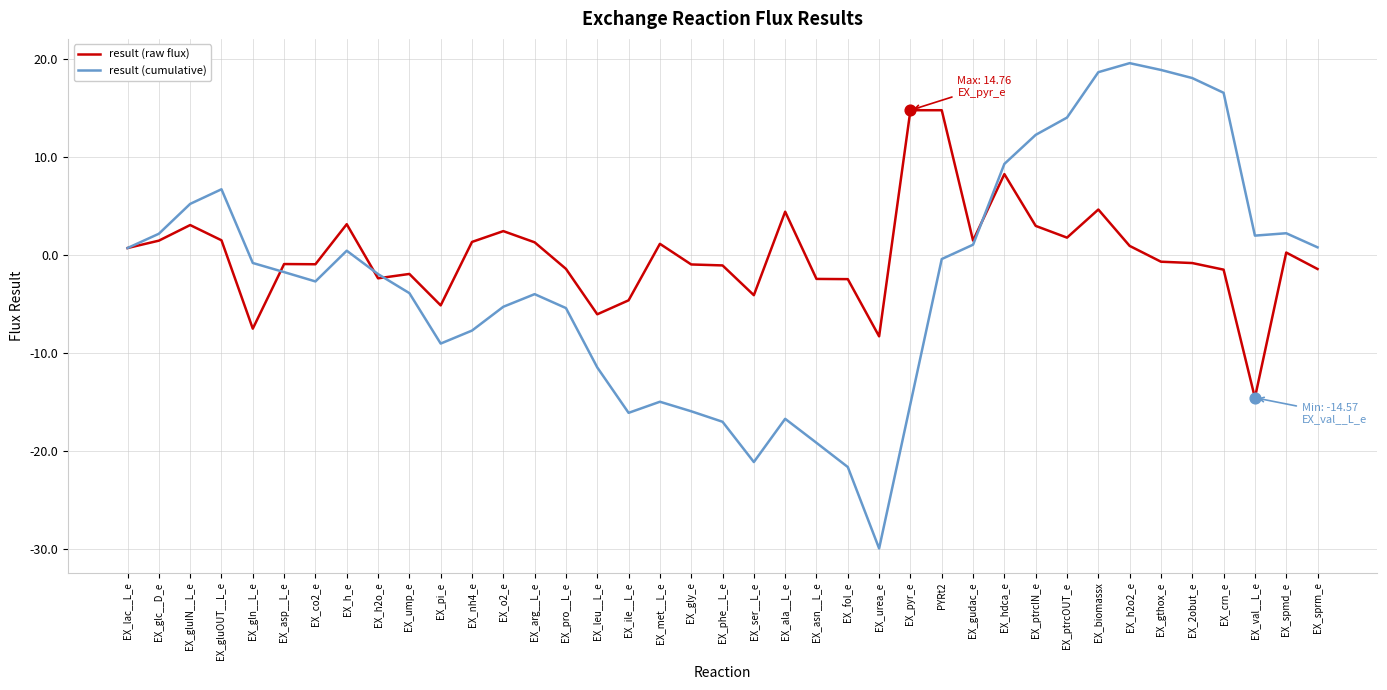

Between EX_ala__L_e and EX_fol_e, which series saw the biggest shift?

result (raw flux)